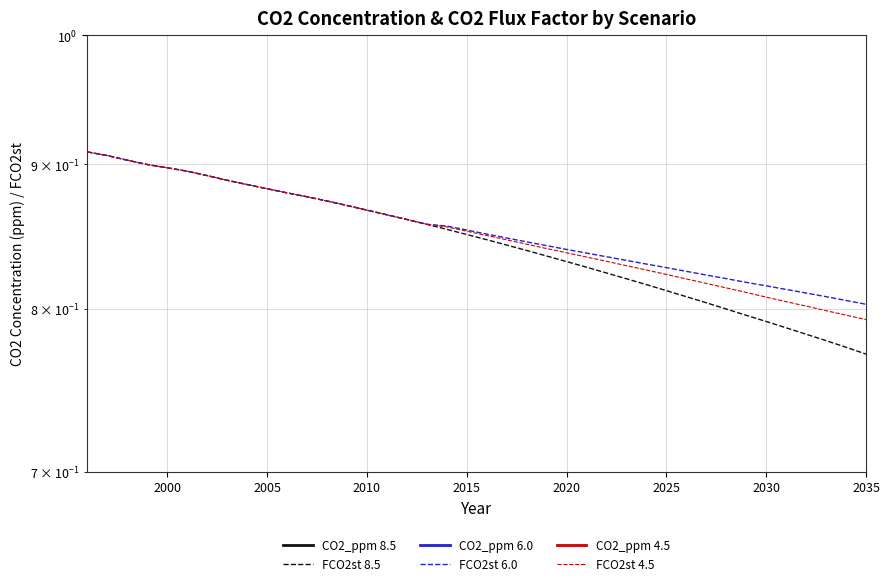

What is the difference between the maximum and second lowest values in the CO2_ppm 6.0 series?

75.9